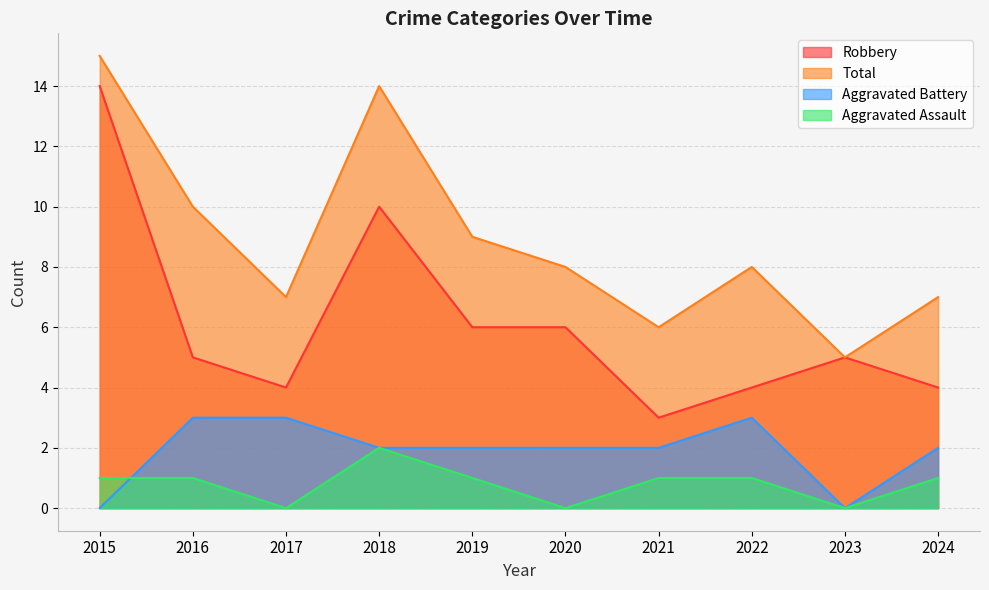

At which label does Aggravated Assault first exceed 1?

2018